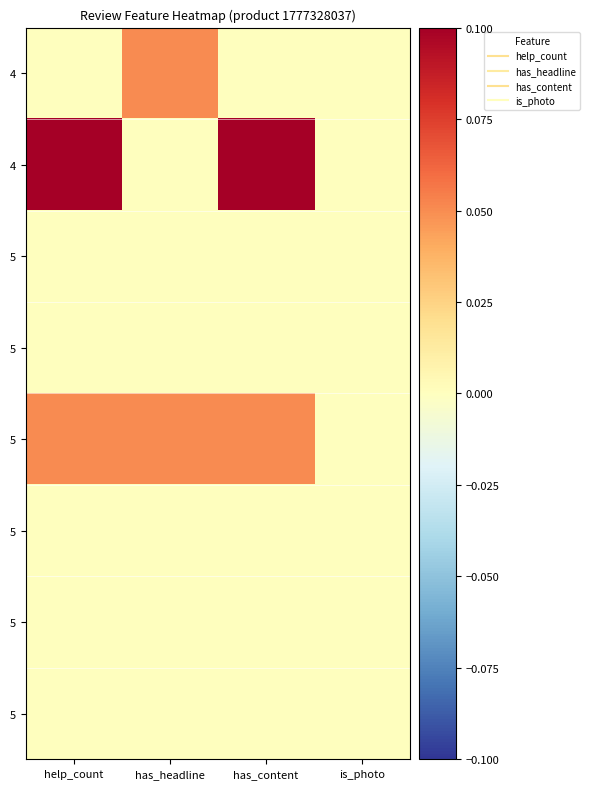

What is the spread (max minus min) of values at help_count?

0.1